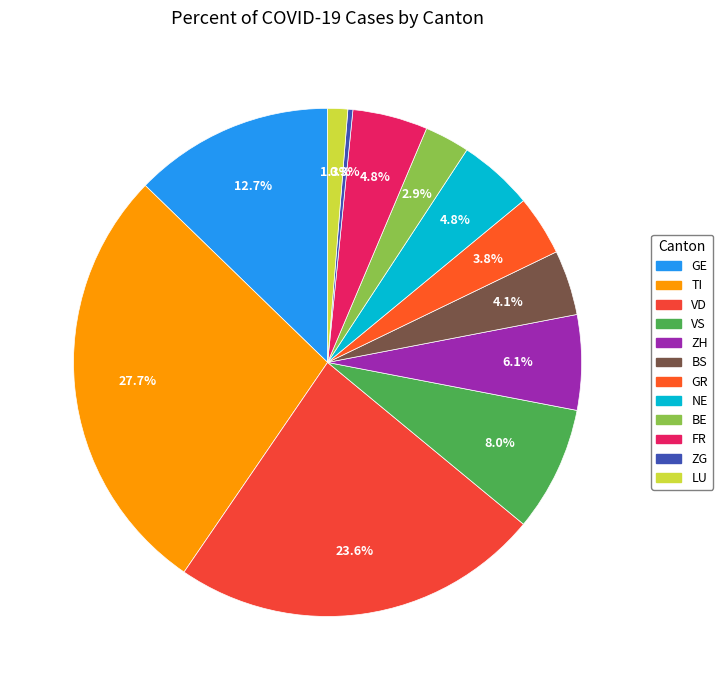

Count the number of slices in the pie.

12